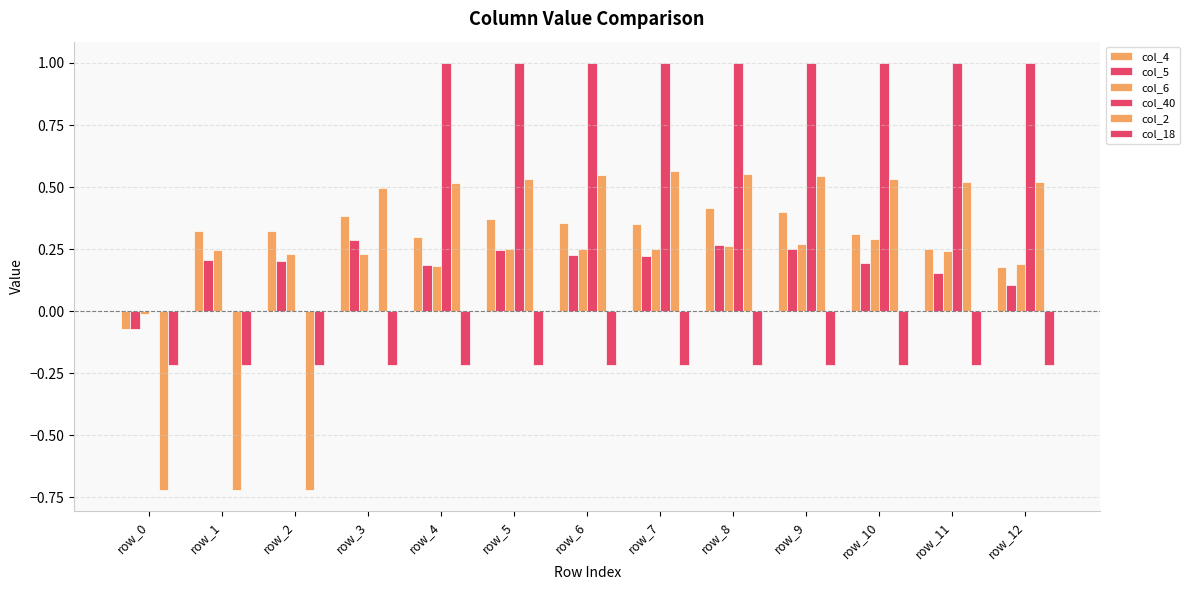

What is the difference between the maximum and minimum values in the col_40 series?

1.0